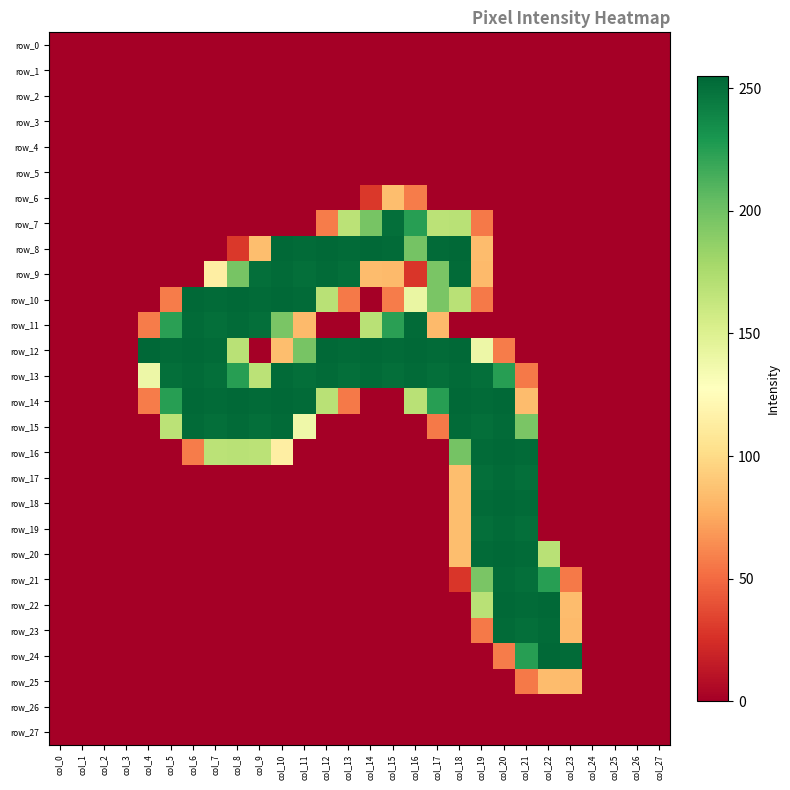

Reading left to right, what are all the values shown in this chart?

row_0: col_0=0	col_1=0	col_2=0	col_3=0	col_4=0	col_5=0	col_6=0	col_7=0	col_8=0	col_9=0	col_10=0	col_11=0	col_12=0	col_13=0	col_14=0	col_15=0	col_16=0	col_17=0	col_18=0	col_19=0	col_20=0	col_21=0	col_22=0	col_23=0	col_24=0	col_25=0	col_26=0	col_27=0
row_1: col_0=0	col_1=0	col_2=0	col_3=0	col_4=0	col_5=0	col_6=0	col_7=0	col_8=0	col_9=0	col_10=0	col_11=0	col_12=0	col_13=0	col_14=0	col_15=0	col_16=0	col_17=0	col_18=0	col_19=0	col_20=0	col_21=0	col_22=0	col_23=0	col_24=0	col_25=0	col_26=0	col_27=0
row_2: col_0=0	col_1=0	col_2=0	col_3=0	col_4=0	col_5=0	col_6=0	col_7=0	col_8=0	col_9=0	col_10=0	col_11=0	col_12=0	col_13=0	col_14=0	col_15=0	col_16=0	col_17=0	col_18=0	col_19=0	col_20=0	col_21=0	col_22=0	col_23=0	col_24=0	col_25=0	col_26=0	col_27=0
row_3: col_0=0	col_1=0	col_2=0	col_3=0	col_4=0	col_5=0	col_6=0	col_7=0	col_8=0	col_9=0	col_10=0	col_11=0	col_12=0	col_13=0	col_14=0	col_15=0	col_16=0	col_17=0	col_18=0	col_19=0	col_20=0	col_21=0	col_22=0	col_23=0	col_24=0	col_25=0	col_26=0	col_27=0
row_4: col_0=0	col_1=0	col_2=0	col_3=0	col_4=0	col_5=0	col_6=0	col_7=0	col_8=0	col_9=0	col_10=0	col_11=0	col_12=0	col_13=0	col_14=0	col_15=0	col_16=0	col_17=0	col_18=0	col_19=0	col_20=0	col_21=0	col_22=0	col_23=0	col_24=0	col_25=0	col_26=0	col_27=0
row_5: col_0=0	col_1=0	col_2=0	col_3=0	col_4=0	col_5=0	col_6=0	col_7=0	col_8=0	col_9=0	col_10=0	col_11=0	col_12=0	col_13=0	col_14=0	col_15=0	col_16=0	col_17=0	col_18=0	col_19=0	col_20=0	col_21=0	col_22=0	col_23=0	col_24=0	col_25=0	col_26=0	col_27=0
row_6: col_0=0	col_1=0	col_2=0	col_3=0	col_4=0	col_5=0	col_6=0	col_7=0	col_8=0	col_9=0	col_10=0	col_11=0	col_12=0	col_13=0	col_14=29	col_15=85	col_16=57	col_17=0	col_18=0	col_19=0	col_20=0	col_21=0	col_22=0	col_23=0	col_24=0	col_25=0	col_26=0	col_27=0
row_7: col_0=0	col_1=0	col_2=0	col_3=0	col_4=0	col_5=0	col_6=0	col_7=0	col_8=0	col_9=0	col_10=0	col_11=0	col_12=57	col_13=168	col_14=197	col_15=251	col_16=225	col_17=168	col_18=169	col_19=56	col_20=0	col_21=0	col_22=0	col_23=0	col_24=0	col_25=0	col_26=0	col_27=0
row_8: col_0=0	col_1=0	col_2=0	col_3=0	col_4=0	col_5=0	col_6=0	col_7=0	col_8=29	col_9=85	col_10=254	col_11=253	col_12=254	col_13=253	col_14=254	col_15=253	col_16=198	col_17=253	col_18=254	col_19=84	col_20=0	col_21=0	col_22=0	col_23=0	col_24=0	col_25=0	col_26=0	col_27=0
row_9: col_0=0	col_1=0	col_2=0	col_3=0	col_4=0	col_5=0	col_6=0	col_7=114	col_8=197	col_9=251	col_10=253	col_11=251	col_12=253	col_13=251	col_14=84	col_15=83	col_16=28	col_17=196	col_18=253	col_19=83	col_20=0	col_21=0	col_22=0	col_23=0	col_24=0	col_25=0	col_26=0	col_27=0
row_10: col_0=0	col_1=0	col_2=0	col_3=0	col_4=0	col_5=57	col_6=254	col_7=253	col_8=254	col_9=253	col_10=254	col_11=253	col_12=169	col_13=56	col_14=0	col_15=57	col_16=141	col_17=196	col_18=169	col_19=56	col_20=0	col_21=0	col_22=0	col_23=0	col_24=0	col_25=0	col_26=0	col_27=0
row_11: col_0=0	col_1=0	col_2=0	col_3=0	col_4=57	col_5=224	col_6=253	col_7=251	col_8=253	col_9=251	col_10=196	col_11=83	col_12=0	col_13=0	col_14=169	col_15=224	col_16=253	col_17=83	col_18=0	col_19=0	col_20=0	col_21=0	col_22=0	col_23=0	col_24=0	col_25=0	col_26=0	col_27=0
row_12: col_0=0	col_1=0	col_2=0	col_3=0	col_4=255	col_5=253	col_6=254	col_7=253	col_8=169	col_9=0	col_10=85	col_11=197	col_12=254	col_13=253	col_14=254	col_15=253	col_16=254	col_17=253	col_18=254	col_19=139	col_20=57	col_21=0	col_22=0	col_23=0	col_24=0	col_25=0	col_26=0	col_27=0
row_13: col_0=0	col_1=0	col_2=0	col_3=0	col_4=139	col_5=251	col_6=253	col_7=251	col_8=225	col_9=168	col_10=253	col_11=251	col_12=253	col_13=251	col_14=253	col_15=251	col_16=253	col_17=251	col_18=253	col_19=251	col_20=225	col_21=56	col_22=0	col_23=0	col_24=0	col_25=0	col_26=0	col_27=0
row_14: col_0=0	col_1=0	col_2=0	col_3=0	col_4=57	col_5=225	col_6=254	col_7=253	col_8=254	col_9=253	col_10=254	col_11=253	col_12=169	col_13=56	col_14=0	col_15=0	col_16=169	col_17=225	col_18=254	col_19=253	col_20=254	col_21=84	col_22=0	col_23=0	col_24=0	col_25=0	col_26=0	col_27=0
row_15: col_0=0	col_1=0	col_2=0	col_3=0	col_4=0	col_5=168	col_6=253	col_7=251	col_8=253	col_9=251	col_10=253	col_11=138	col_12=0	col_13=0	col_14=0	col_15=0	col_16=0	col_17=56	col_18=253	col_19=251	col_20=253	col_21=196	col_22=0	col_23=0	col_24=0	col_25=0	col_26=0	col_27=0
row_16: col_0=0	col_1=0	col_2=0	col_3=0	col_4=0	col_5=0	col_6=57	col_7=168	col_8=169	col_9=168	col_10=114	col_11=0	col_12=0	col_13=0	col_14=0	col_15=0	col_16=0	col_17=0	col_18=198	col_19=253	col_20=254	col_21=253	col_22=0	col_23=0	col_24=0	col_25=0	col_26=0	col_27=0
row_17: col_0=0	col_1=0	col_2=0	col_3=0	col_4=0	col_5=0	col_6=0	col_7=0	col_8=0	col_9=0	col_10=0	col_11=0	col_12=0	col_13=0	col_14=0	col_15=0	col_16=0	col_17=0	col_18=85	col_19=251	col_20=253	col_21=251	col_22=0	col_23=0	col_24=0	col_25=0	col_26=0	col_27=0
row_18: col_0=0	col_1=0	col_2=0	col_3=0	col_4=0	col_5=0	col_6=0	col_7=0	col_8=0	col_9=0	col_10=0	col_11=0	col_12=0	col_13=0	col_14=0	col_15=0	col_16=0	col_17=0	col_18=85	col_19=253	col_20=254	col_21=253	col_22=0	col_23=0	col_24=0	col_25=0	col_26=0	col_27=0
row_19: col_0=0	col_1=0	col_2=0	col_3=0	col_4=0	col_5=0	col_6=0	col_7=0	col_8=0	col_9=0	col_10=0	col_11=0	col_12=0	col_13=0	col_14=0	col_15=0	col_16=0	col_17=0	col_18=85	col_19=251	col_20=253	col_21=251	col_22=0	col_23=0	col_24=0	col_25=0	col_26=0	col_27=0
row_20: col_0=0	col_1=0	col_2=0	col_3=0	col_4=0	col_5=0	col_6=0	col_7=0	col_8=0	col_9=0	col_10=0	col_11=0	col_12=0	col_13=0	col_14=0	col_15=0	col_16=0	col_17=0	col_18=85	col_19=253	col_20=254	col_21=253	col_22=169	col_23=0	col_24=0	col_25=0	col_26=0	col_27=0
row_21: col_0=0	col_1=0	col_2=0	col_3=0	col_4=0	col_5=0	col_6=0	col_7=0	col_8=0	col_9=0	col_10=0	col_11=0	col_12=0	col_13=0	col_14=0	col_15=0	col_16=0	col_17=0	col_18=28	col_19=196	col_20=253	col_21=251	col_22=225	col_23=56	col_24=0	col_25=0	col_26=0	col_27=0
row_22: col_0=0	col_1=0	col_2=0	col_3=0	col_4=0	col_5=0	col_6=0	col_7=0	col_8=0	col_9=0	col_10=0	col_11=0	col_12=0	col_13=0	col_14=0	col_15=0	col_16=0	col_17=0	col_18=0	col_19=169	col_20=254	col_21=253	col_22=254	col_23=84	col_24=0	col_25=0	col_26=0	col_27=0
row_23: col_0=0	col_1=0	col_2=0	col_3=0	col_4=0	col_5=0	col_6=0	col_7=0	col_8=0	col_9=0	col_10=0	col_11=0	col_12=0	col_13=0	col_14=0	col_15=0	col_16=0	col_17=0	col_18=0	col_19=56	col_20=253	col_21=251	col_22=253	col_23=83	col_24=0	col_25=0	col_26=0	col_27=0
row_24: col_0=0	col_1=0	col_2=0	col_3=0	col_4=0	col_5=0	col_6=0	col_7=0	col_8=0	col_9=0	col_10=0	col_11=0	col_12=0	col_13=0	col_14=0	col_15=0	col_16=0	col_17=0	col_18=0	col_19=0	col_20=57	col_21=225	col_22=254	col_23=253	col_24=0	col_25=0	col_26=0	col_27=0
row_25: col_0=0	col_1=0	col_2=0	col_3=0	col_4=0	col_5=0	col_6=0	col_7=0	col_8=0	col_9=0	col_10=0	col_11=0	col_12=0	col_13=0	col_14=0	col_15=0	col_16=0	col_17=0	col_18=0	col_19=0	col_20=0	col_21=56	col_22=84	col_23=83	col_24=0	col_25=0	col_26=0	col_27=0
row_26: col_0=0	col_1=0	col_2=0	col_3=0	col_4=0	col_5=0	col_6=0	col_7=0	col_8=0	col_9=0	col_10=0	col_11=0	col_12=0	col_13=0	col_14=0	col_15=0	col_16=0	col_17=0	col_18=0	col_19=0	col_20=0	col_21=0	col_22=0	col_23=0	col_24=0	col_25=0	col_26=0	col_27=0
row_27: col_0=0	col_1=0	col_2=0	col_3=0	col_4=0	col_5=0	col_6=0	col_7=0	col_8=0	col_9=0	col_10=0	col_11=0	col_12=0	col_13=0	col_14=0	col_15=0	col_16=0	col_17=0	col_18=0	col_19=0	col_20=0	col_21=0	col_22=0	col_23=0	col_24=0	col_25=0	col_26=0	col_27=0